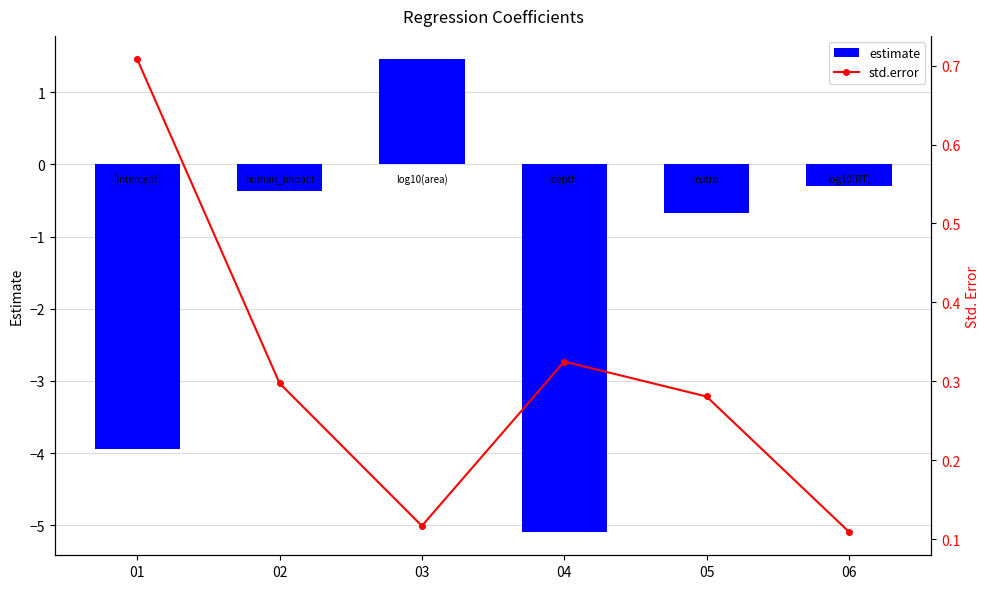

What is the average value of the std.error series?

0.3